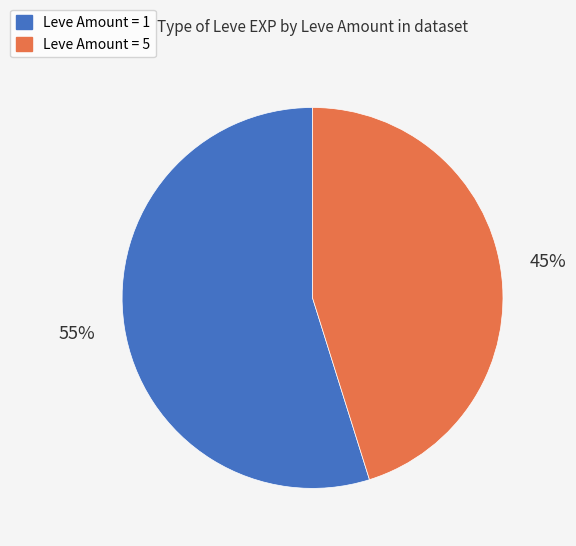

Approximately how many times larger is the value at Leve Amount = 5 compared to Leve Amount = 1?

0.8